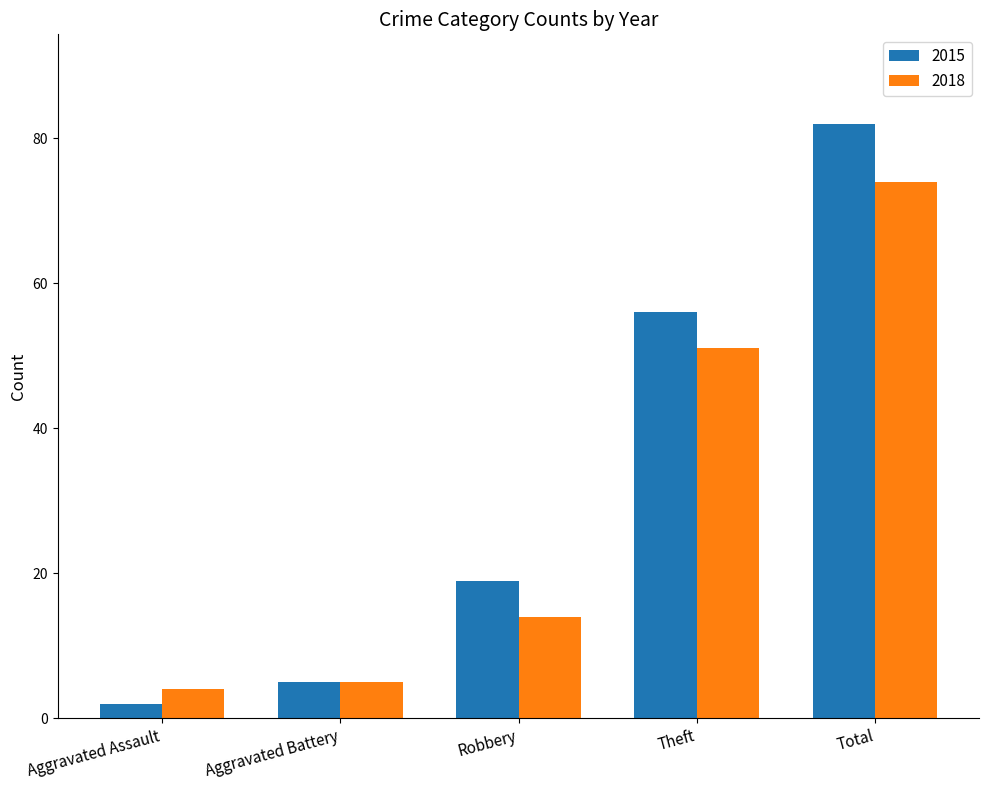

List the series in order of their peak value, highest first.

2015, 2018